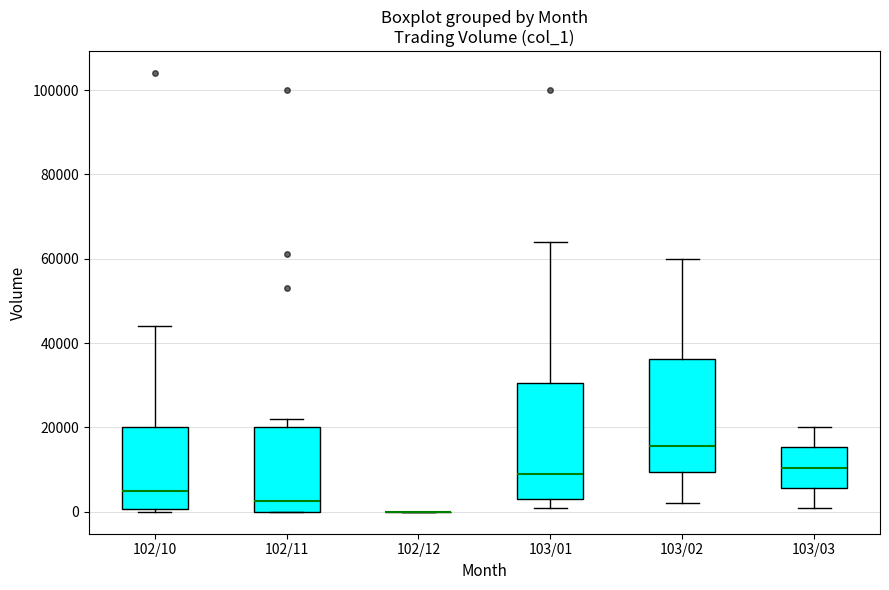

Reading left to right, read every box against the y-axis: the position of its median line, the range the box covers, and the ends of its whiskers. The values are not printed on the chart, so give them approximately, as read against the axis.

102/10: median 6000, box 0 to 20000, whiskers 0 (just below the box's lower edge) to 44000
102/11: median 2000, box 0 to 20000, whiskers 0 to 22000
102/12: box collapsed to a line at 0, whiskers 0 to 0
103/01: median 10000, box 4000 to 30000, whiskers 2000 to 64000
103/02: median 16000, box 10000 to 36000, whiskers 2000 to 60000
103/03: median 10000, box 6000 to 16000, whiskers 2000 to 20000